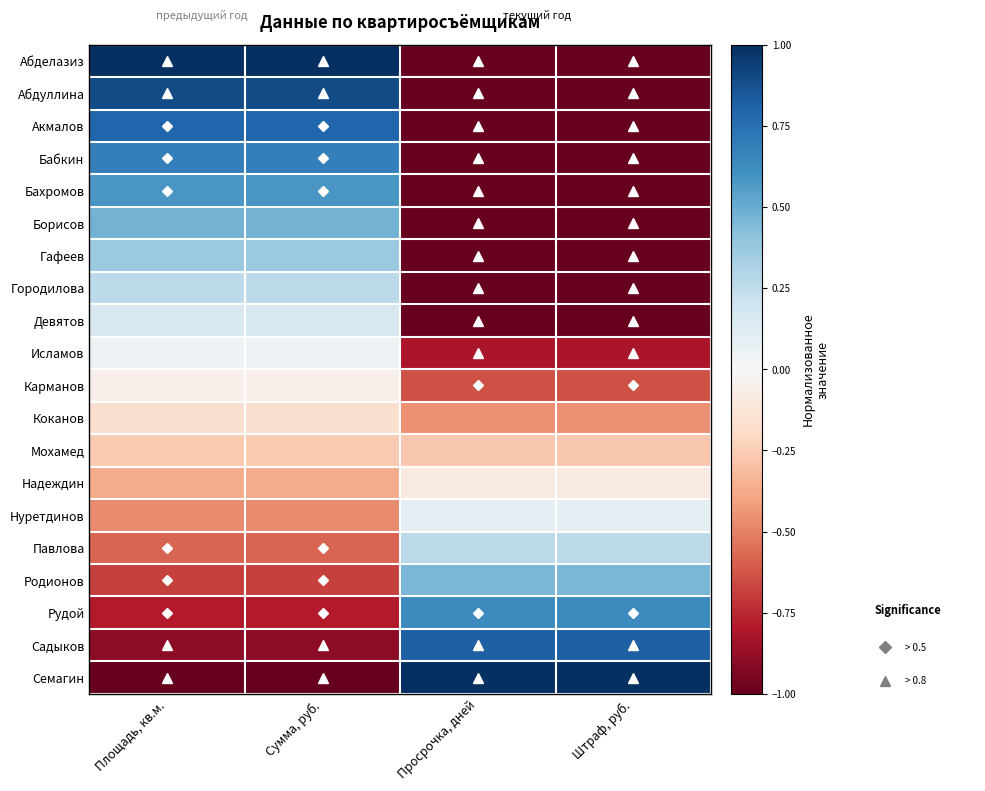

Which series has the largest range (max minus min)?

Абделазиз